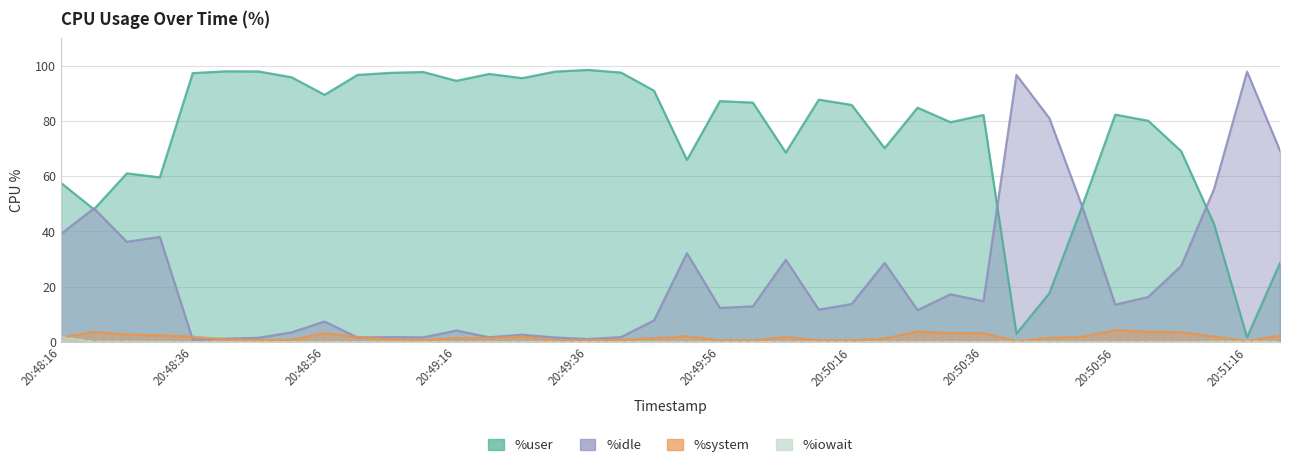

At how many categories does at least one series exceed 53?

36